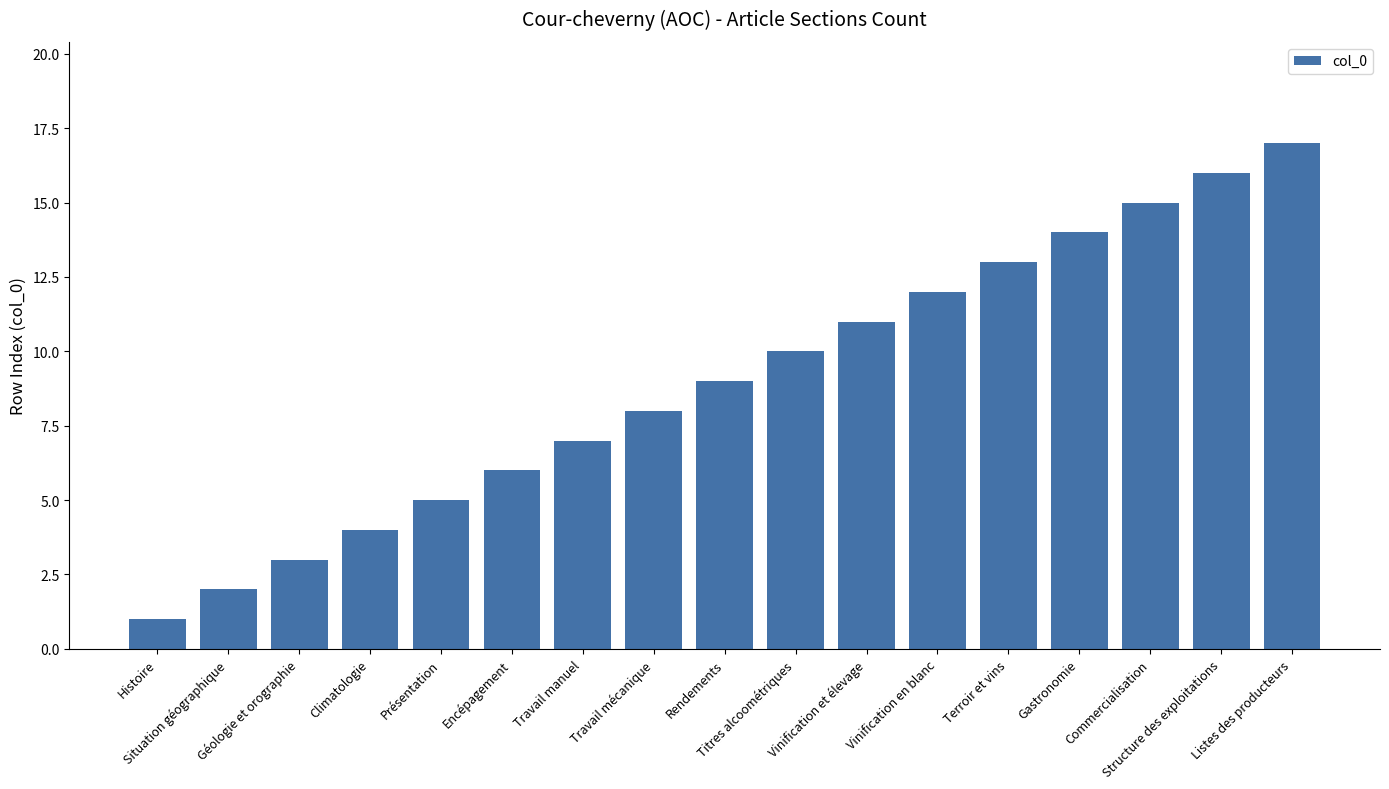

What is the greatest value displayed?

17